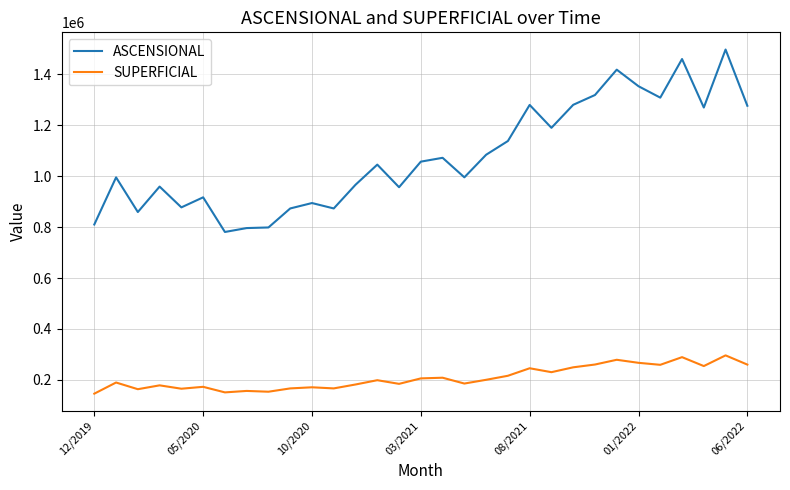

What is the maximum value for SUPERFICIAL?

296230.3